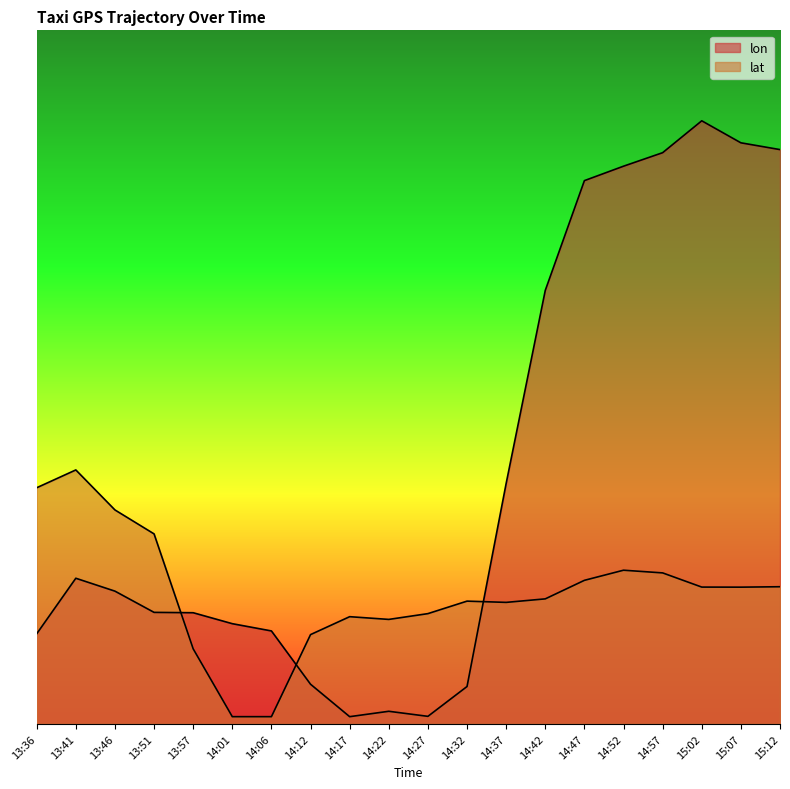

What are all the series names shown in the legend?

lon, lat